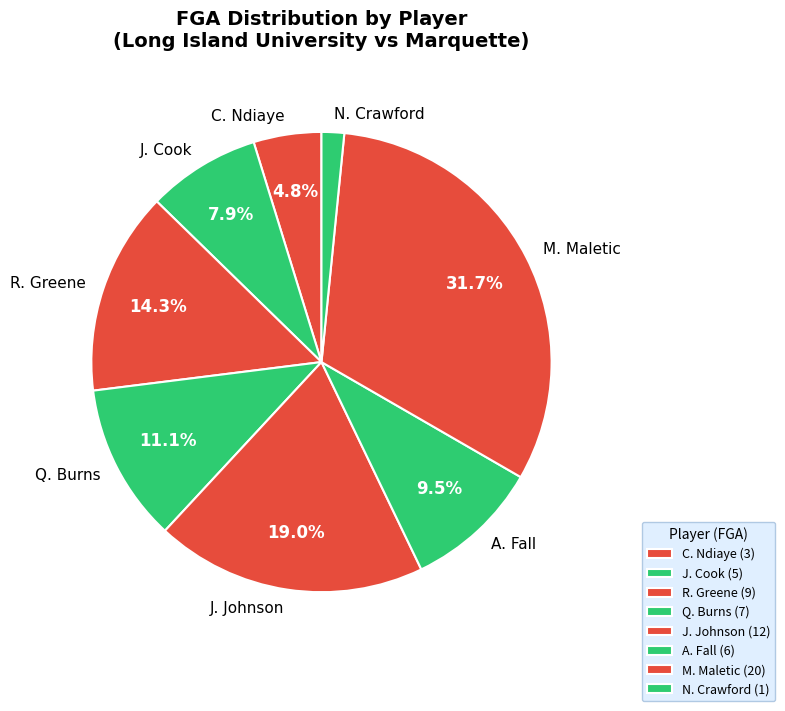

To the nearest percent, what is the average slice percentage?

12%